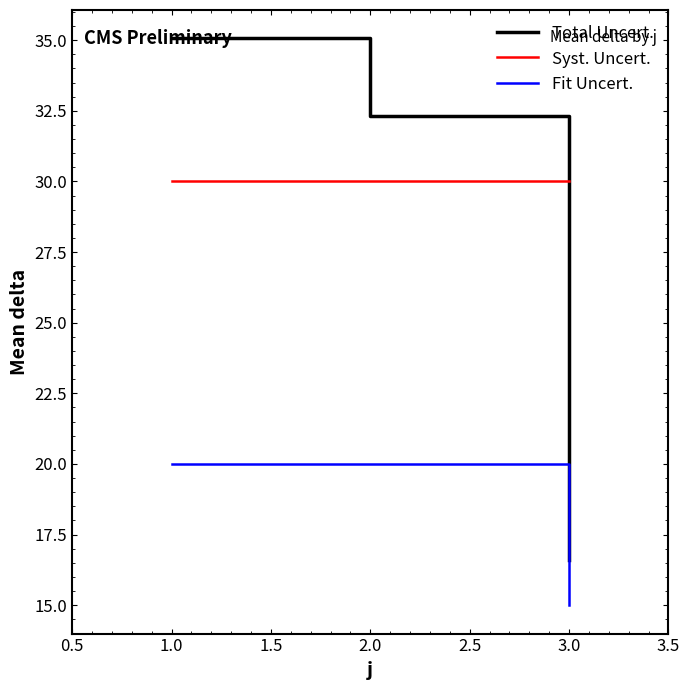

Which category has the lowest value in the Fit Uncert. series?

3.0